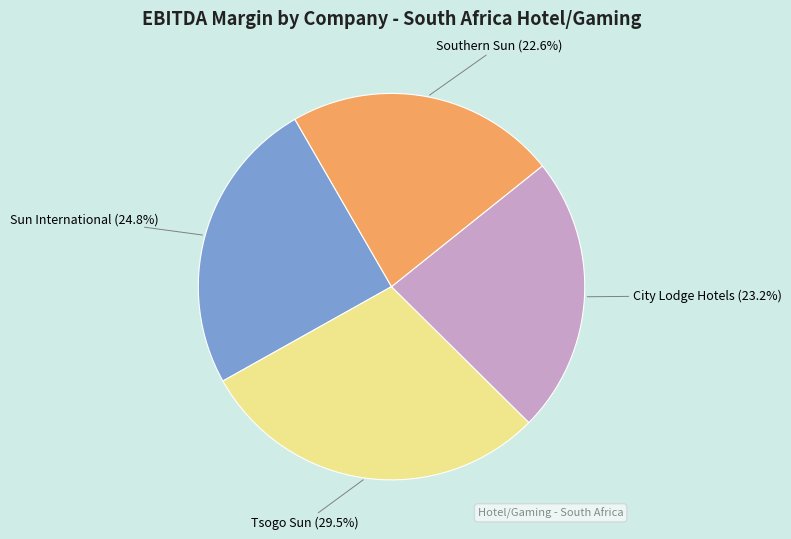

Does any single category account for the majority?

No